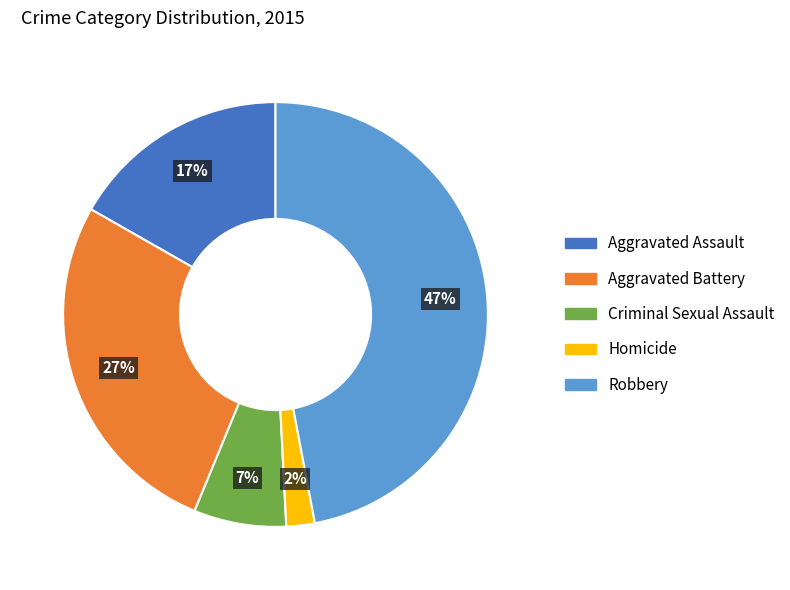

Is the sum of Aggravated Battery and Homicide greater than half?

No